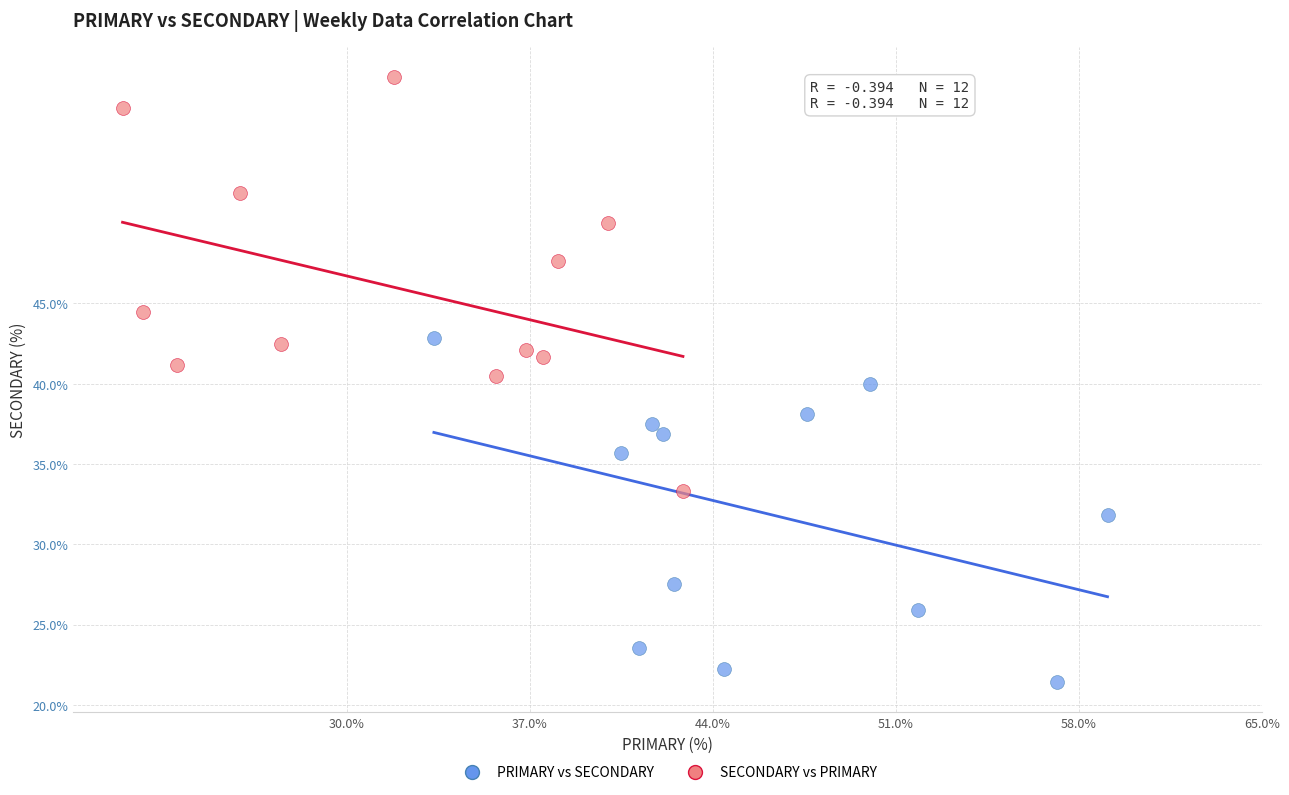

Which series reaches the minimum Y coordinate?

PRIMARY vs SECONDARY